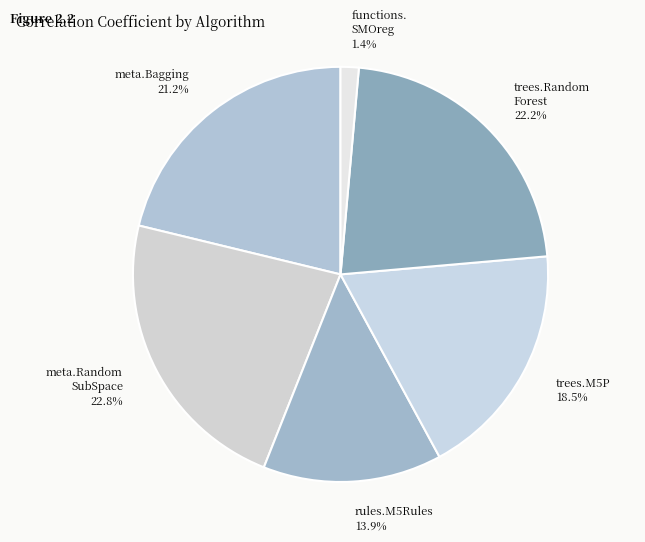

Rank the categories by value from lowest to highest.

functions. SMOreg 1.4%, rules.M5Rules 13.9%, trees.M5P 18.5%, meta.Bagging 21.2%, trees.Random Forest 22.2%, meta.Random SubSpace 22.8%